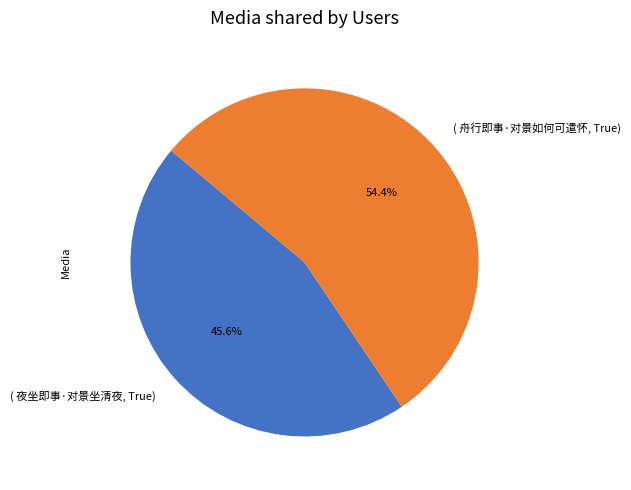

Does any single category account for the majority?

Yes